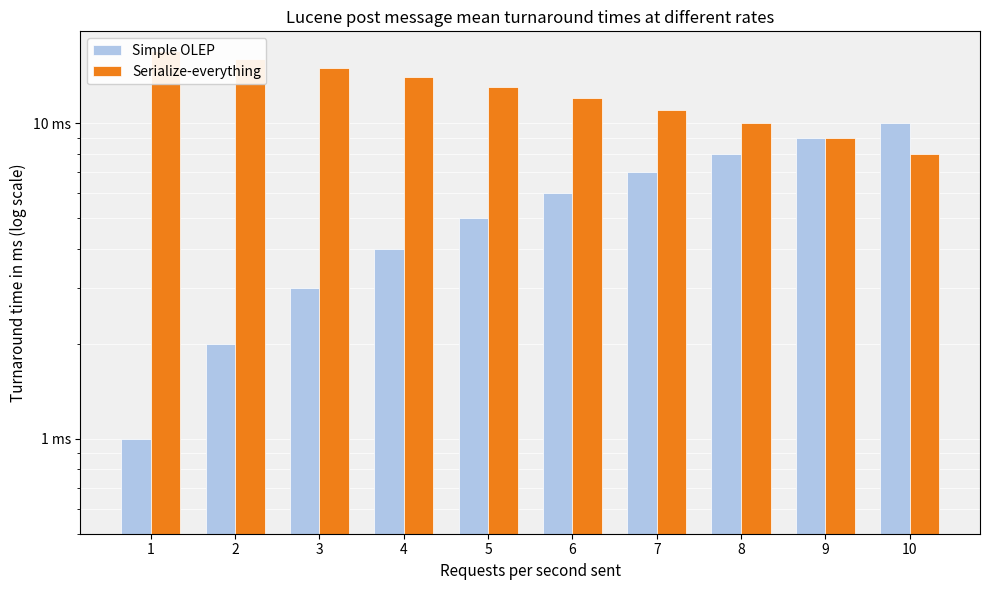

At which category does the chart reach its minimum across all series?

1